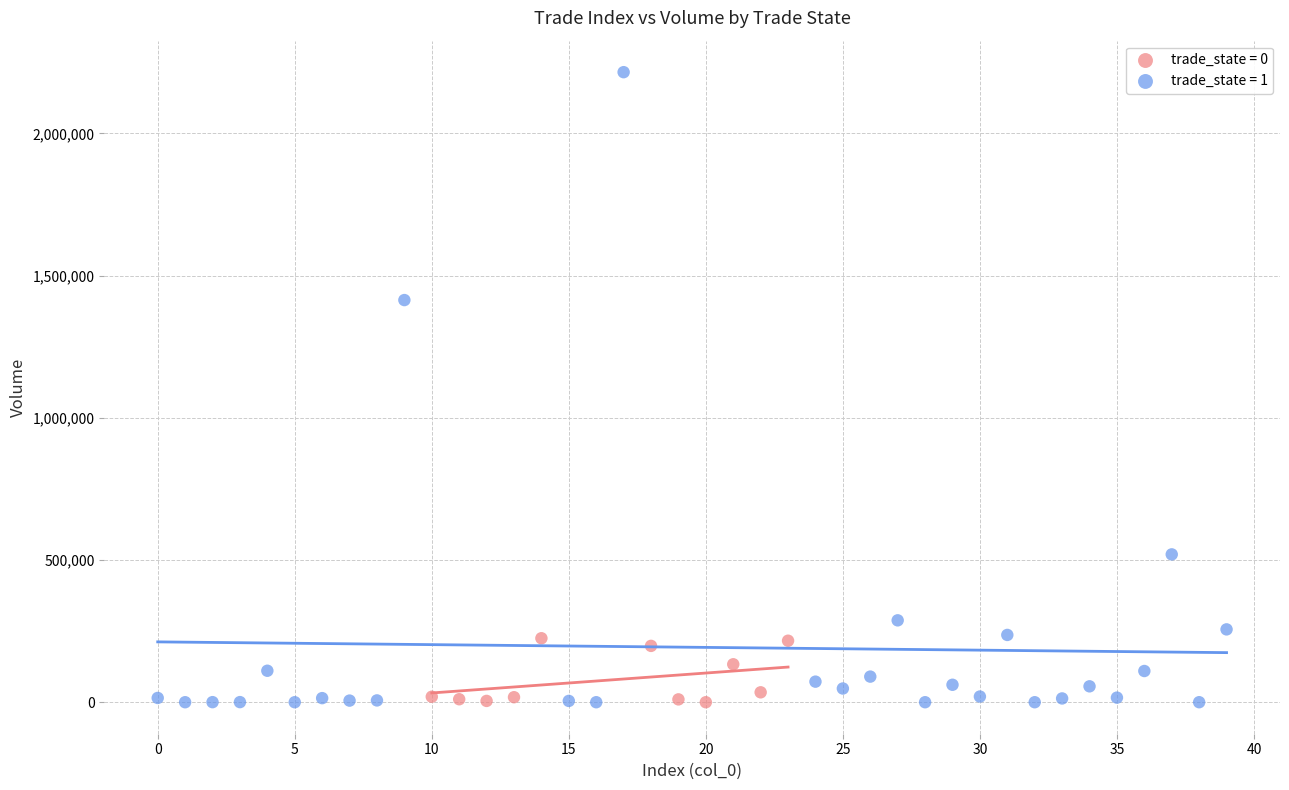

Which series has the widest spread of Y values?

trade_state = 1